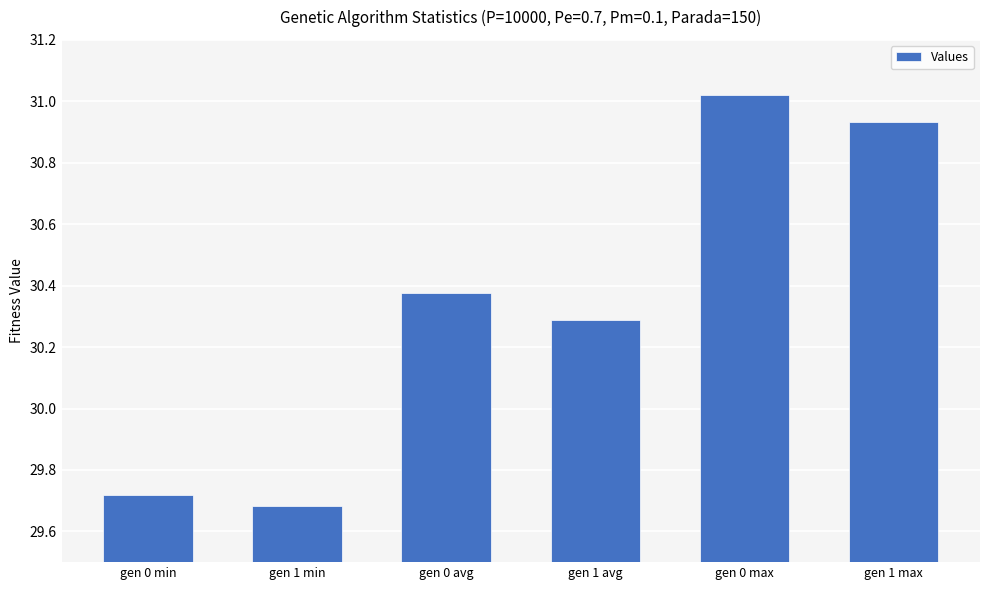

What is the label of the 3rd bar from the left?

gen 0 avg